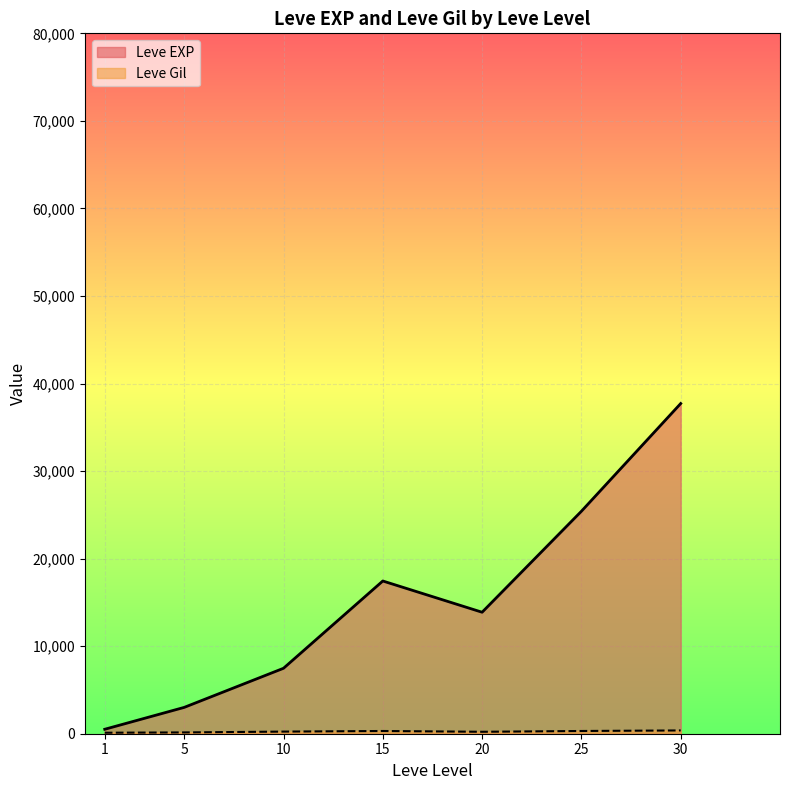

Is it true that Leve Gil equals 256 at 10?

False